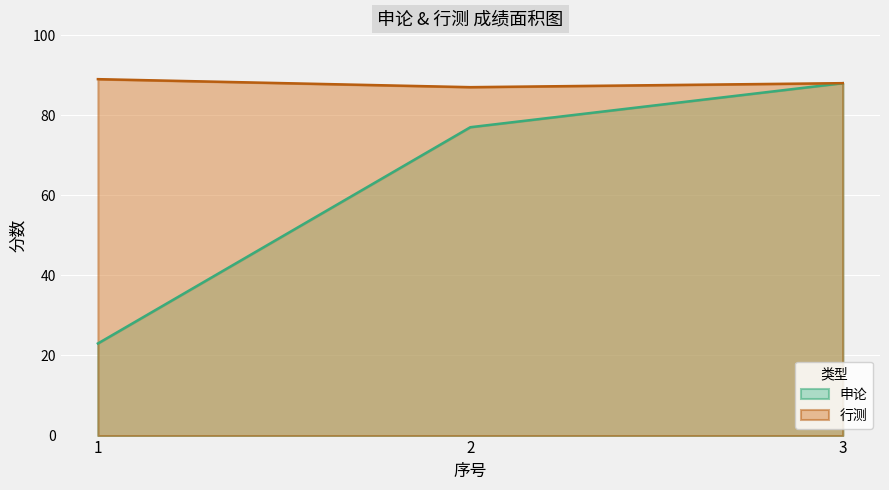

Which series changed the most between 1 and 3?

申论